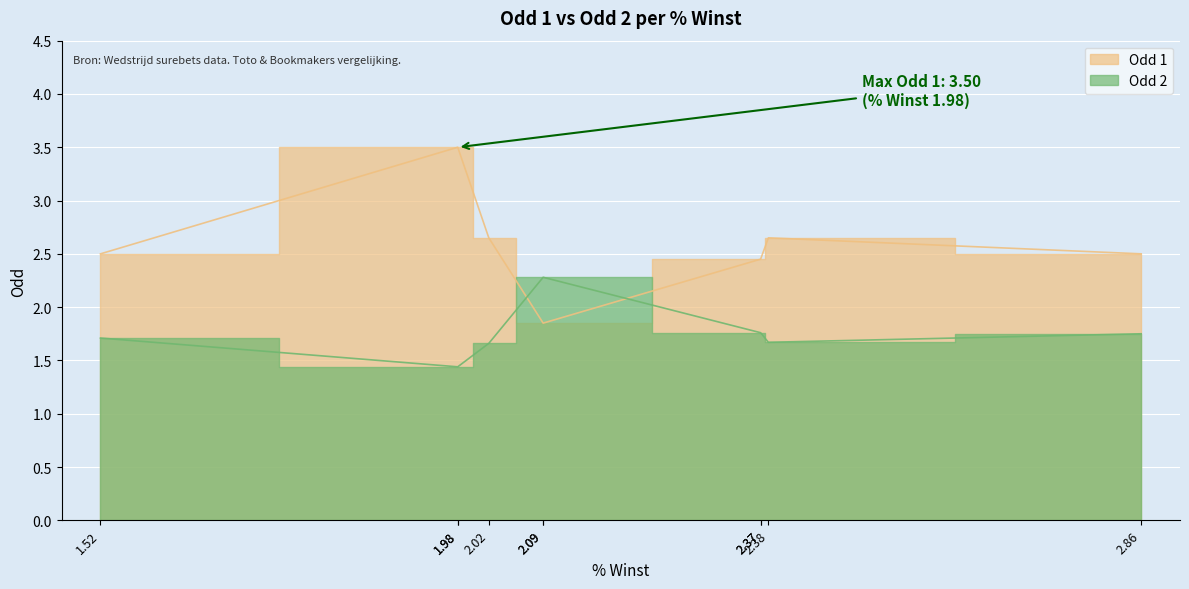

True or false: Odd 1 has more than 2 interior local peaks.

False